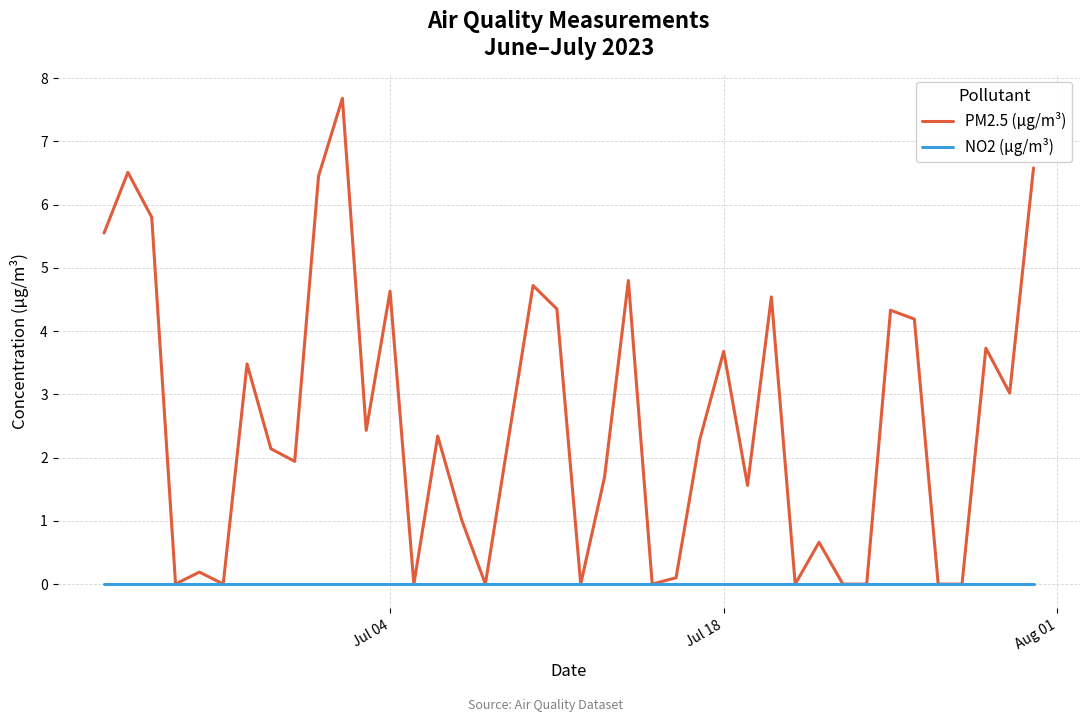

What is the difference between the second highest and minimum values in the PM2.5 (μg/m³) series?

6.6